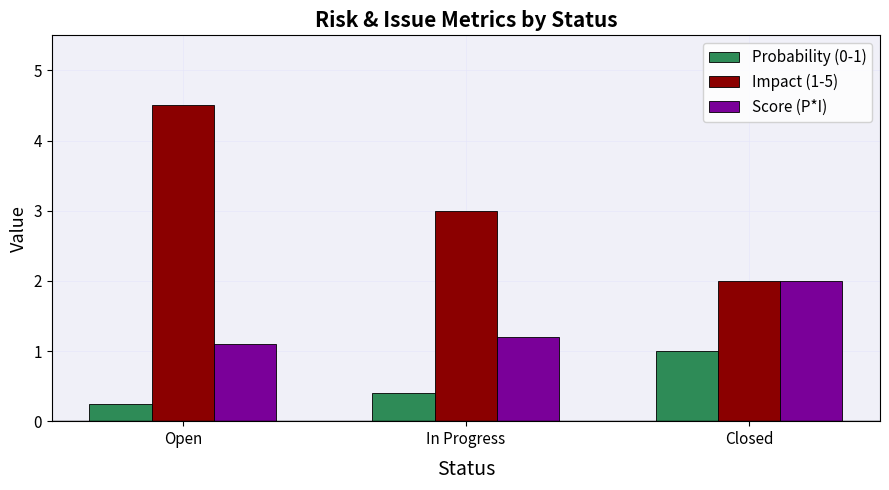

Which series has the largest total across all categories?

Impact (1-5)